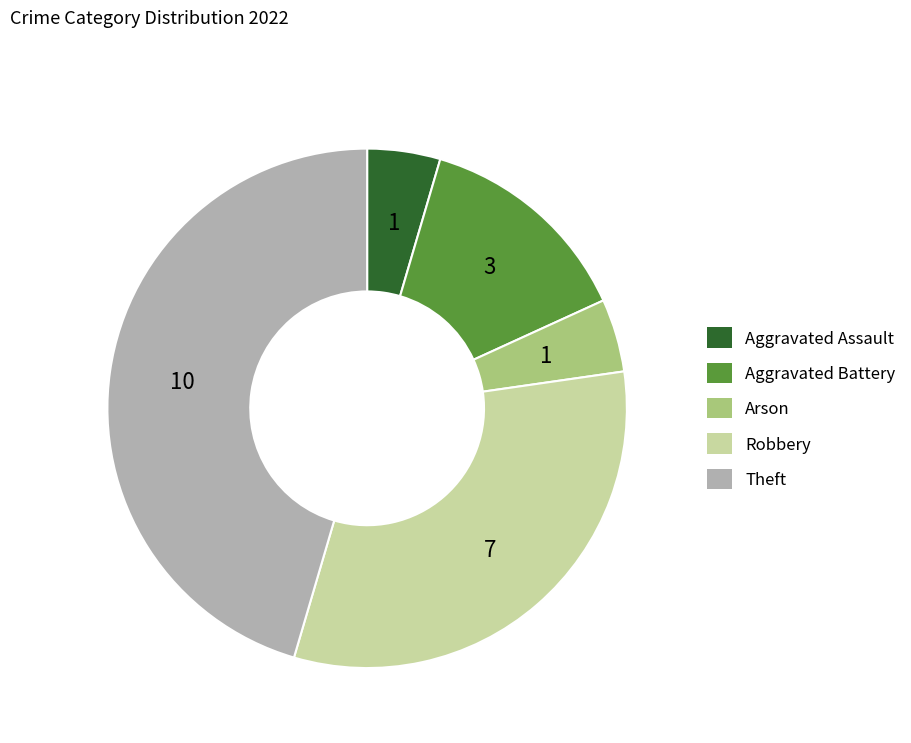

Is the sum of Aggravated Assault and Arson greater than half?

No